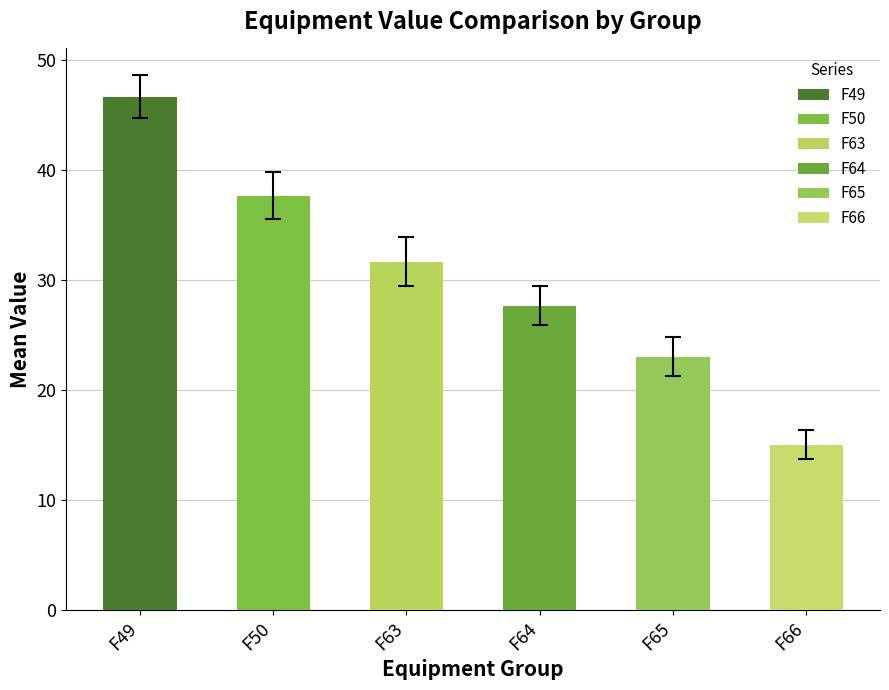

Read the value at F64.

27.7